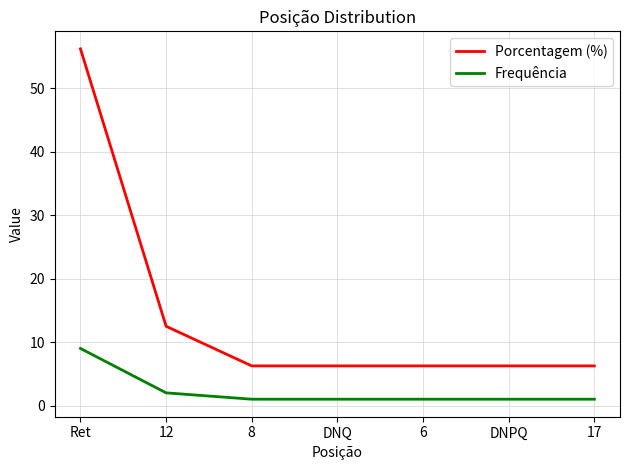

At which label does Frequência reach its peak?

Ret